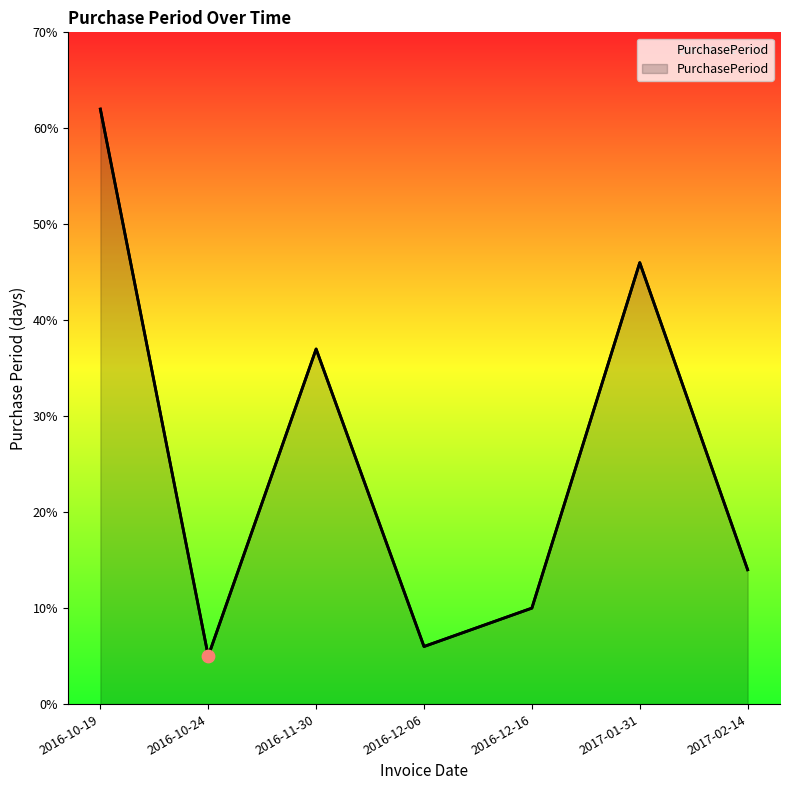

Between 2016-10-19 and 2017-01-31, which is larger?

2016-10-19